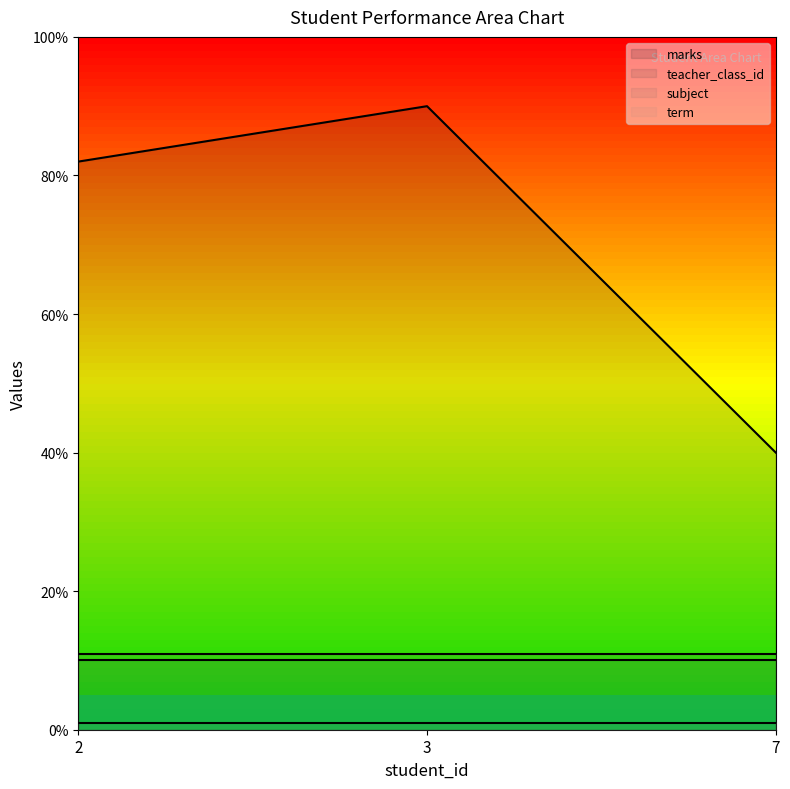

What is the difference between the marks values at 3 and 2?

8